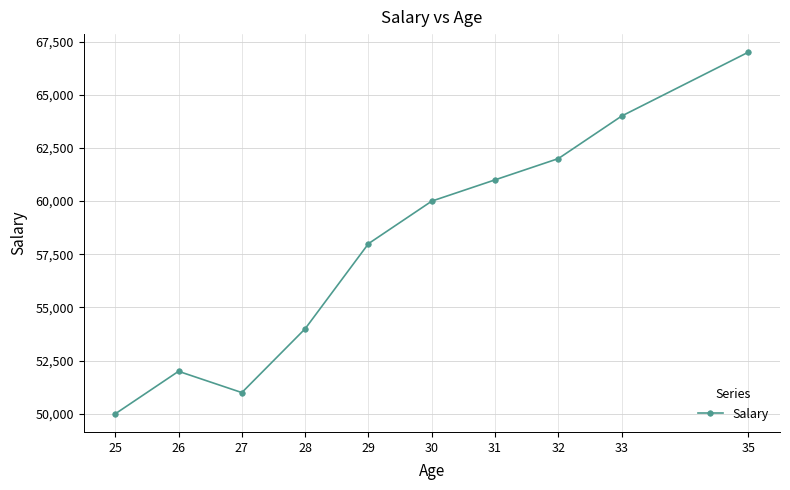

At which category does the chart reach its peak across all series?

35